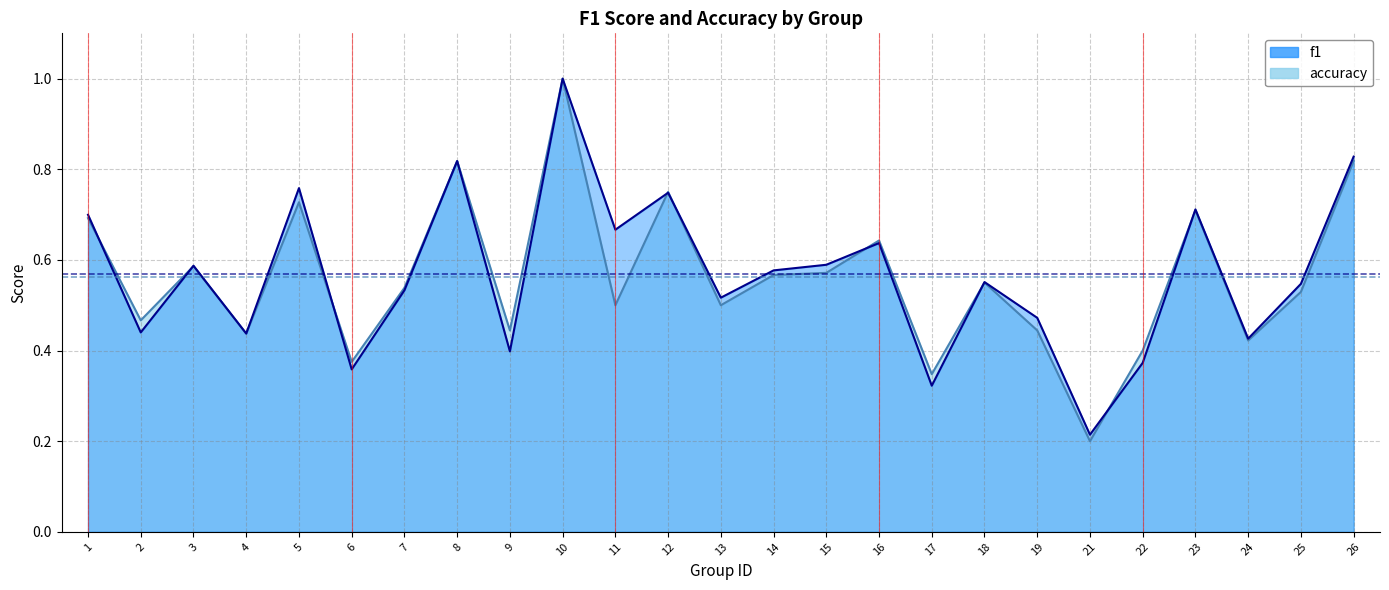

List the series in order of their overall mean, lowest first.

accuracy, f1